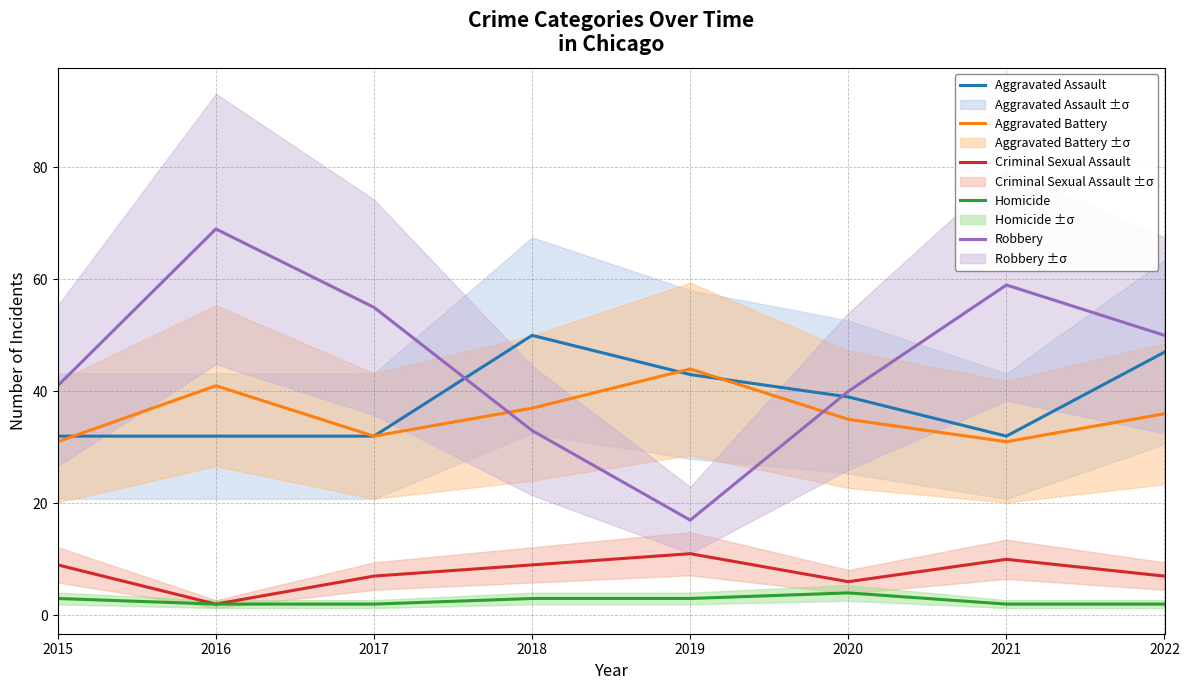

At which label is Aggravated Assault closest to 41?

2019